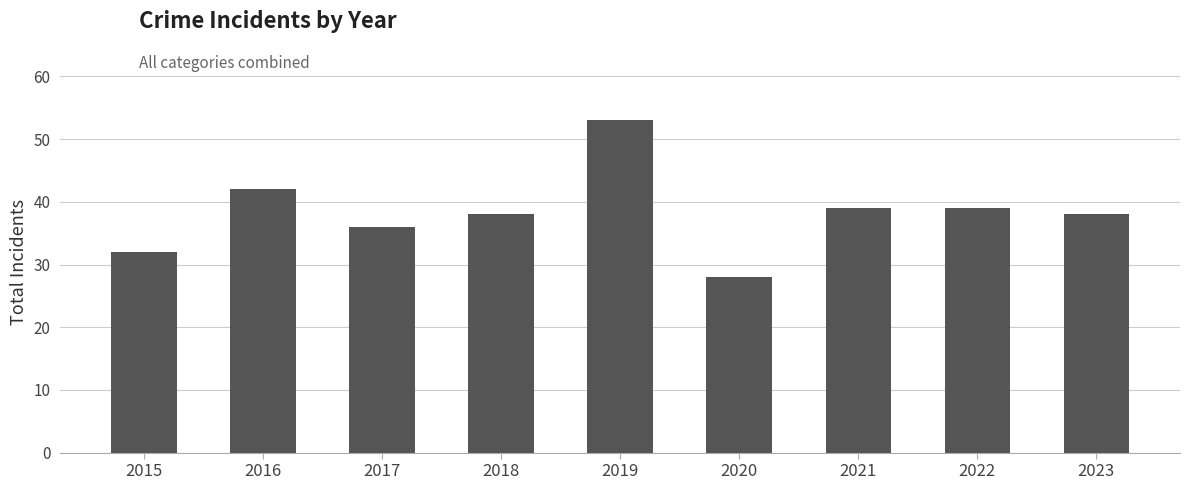

What is the average value?

38